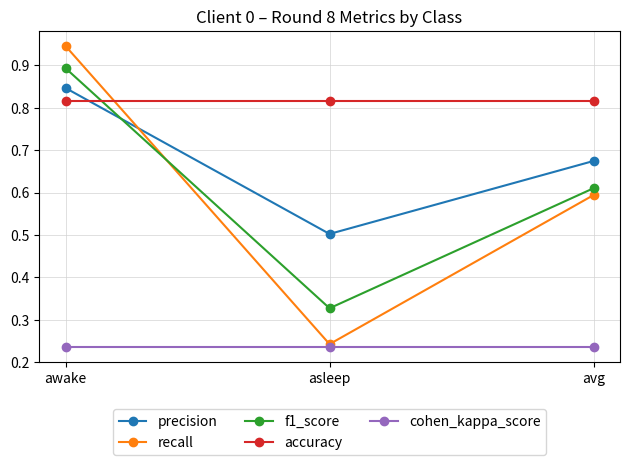

Rank the series at awake from lowest to highest value.

cohen_kappa_score, accuracy, precision, f1_score, recall